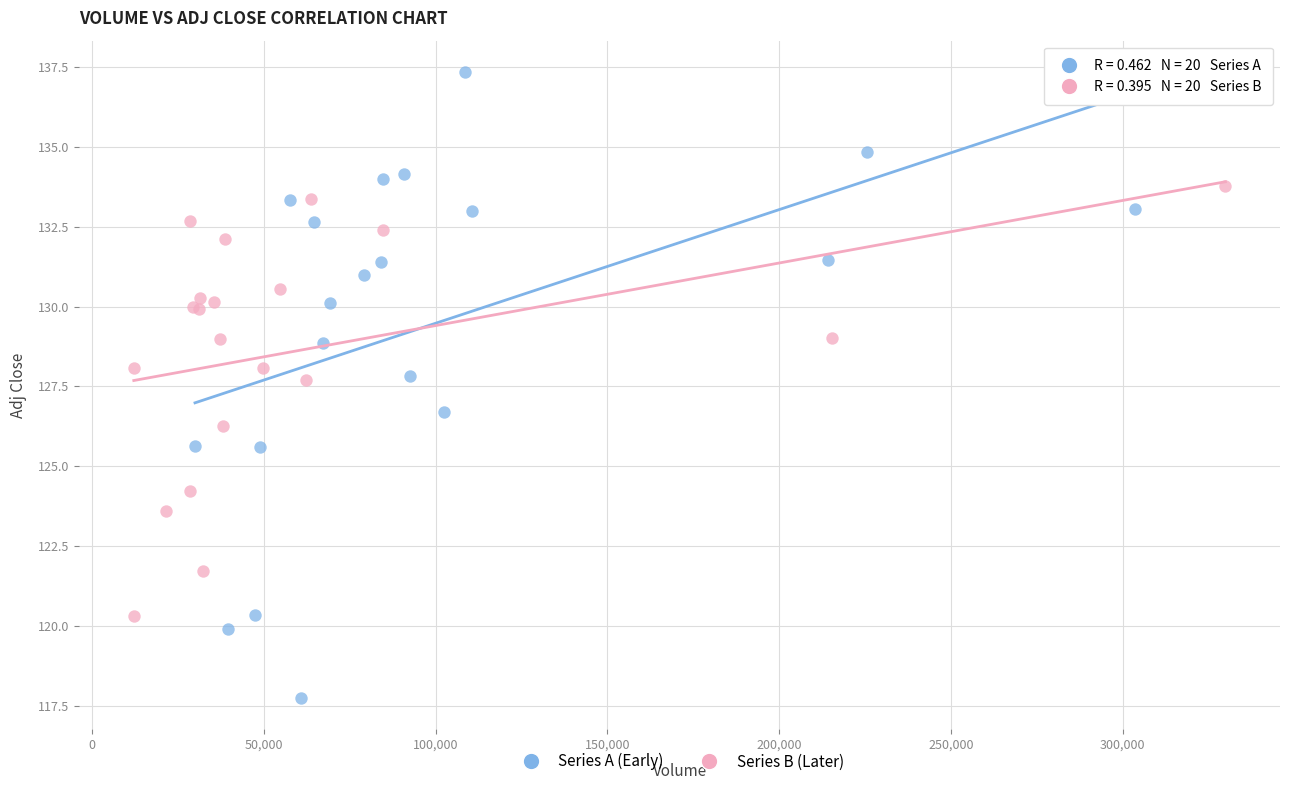

Which series has the largest Y range (max minus min)?

Series A (Early)